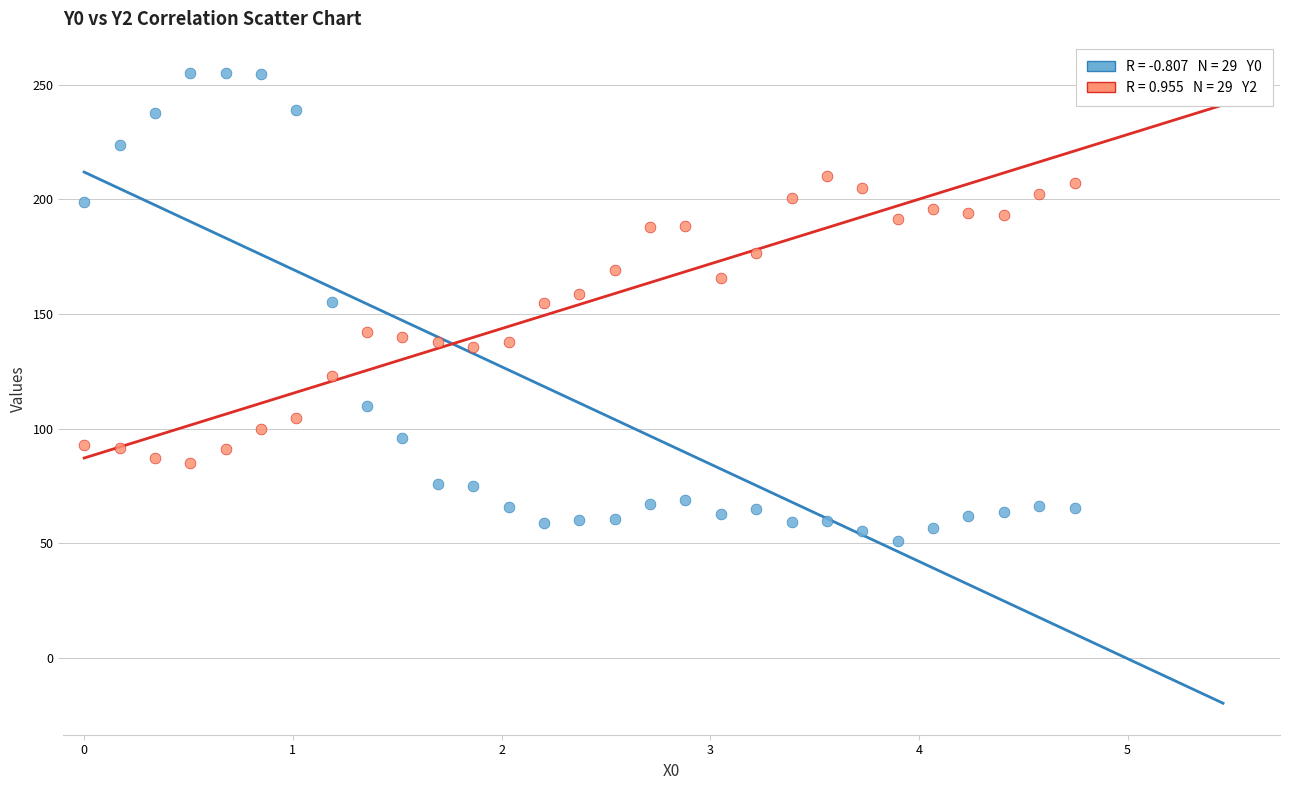

Across all data points, what is the range of X values (max minus min)?

4.7